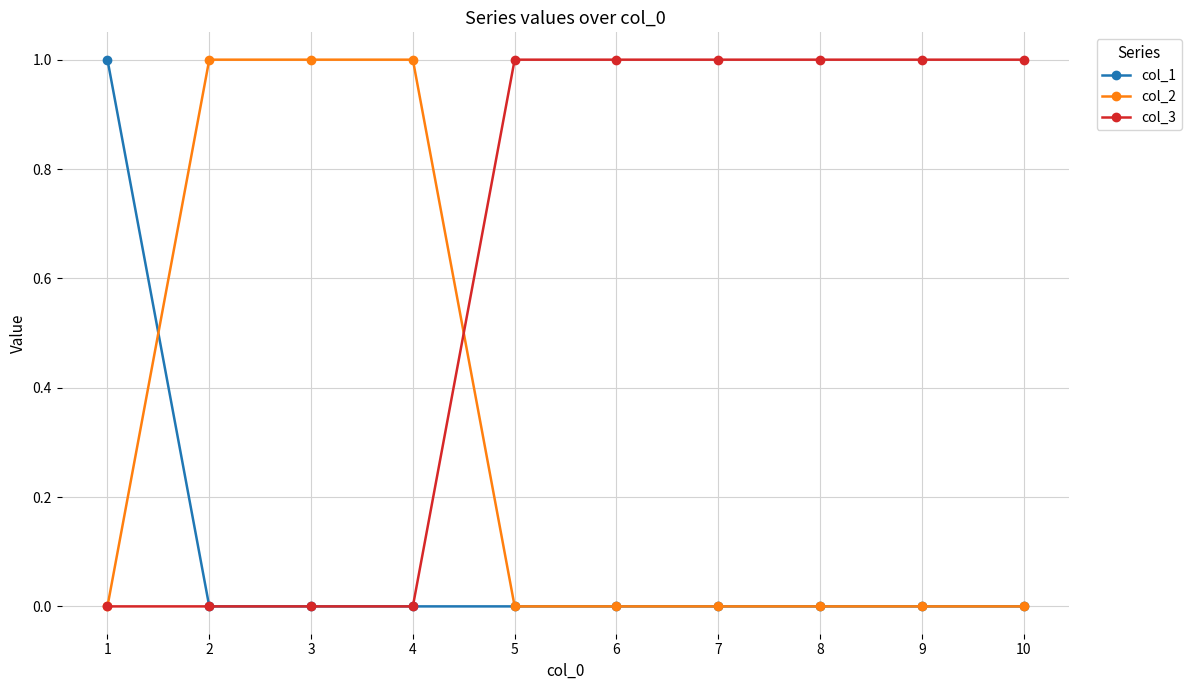

How many data points does each series have?

10